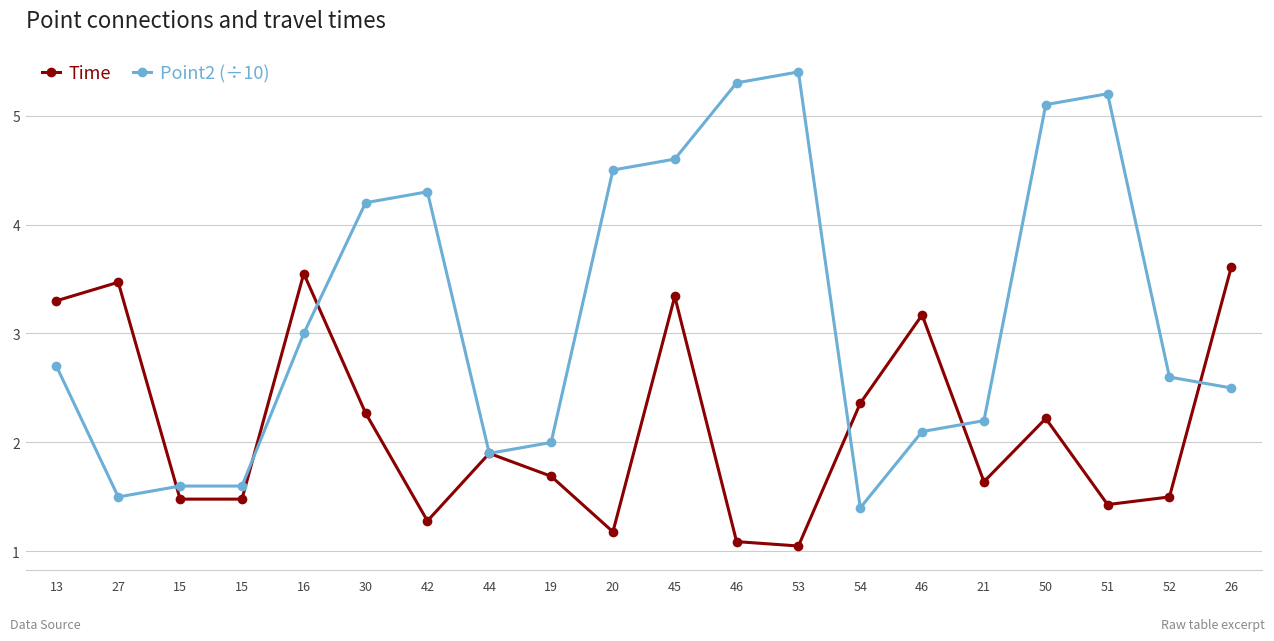

True or false: Time has more than 0 points higher than both neighbors.

True